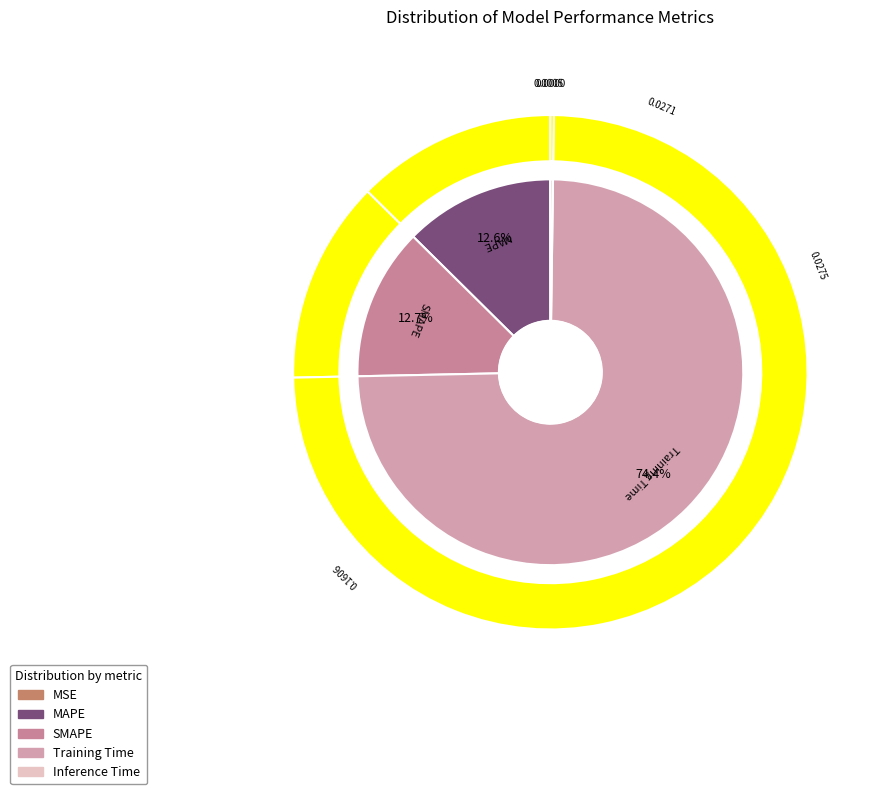

Which slice is the smallest?

MSE